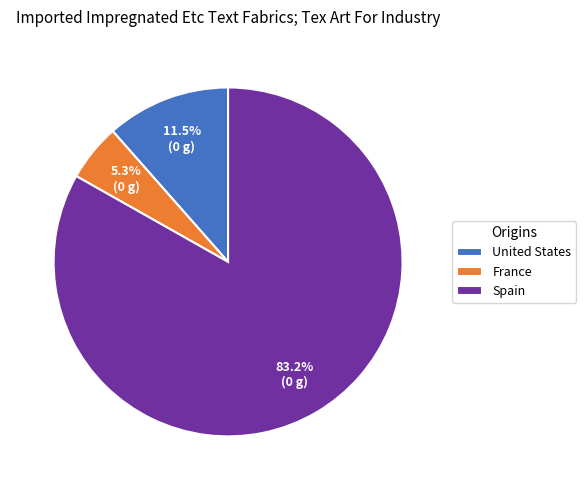

How many segments does this pie chart have?

3